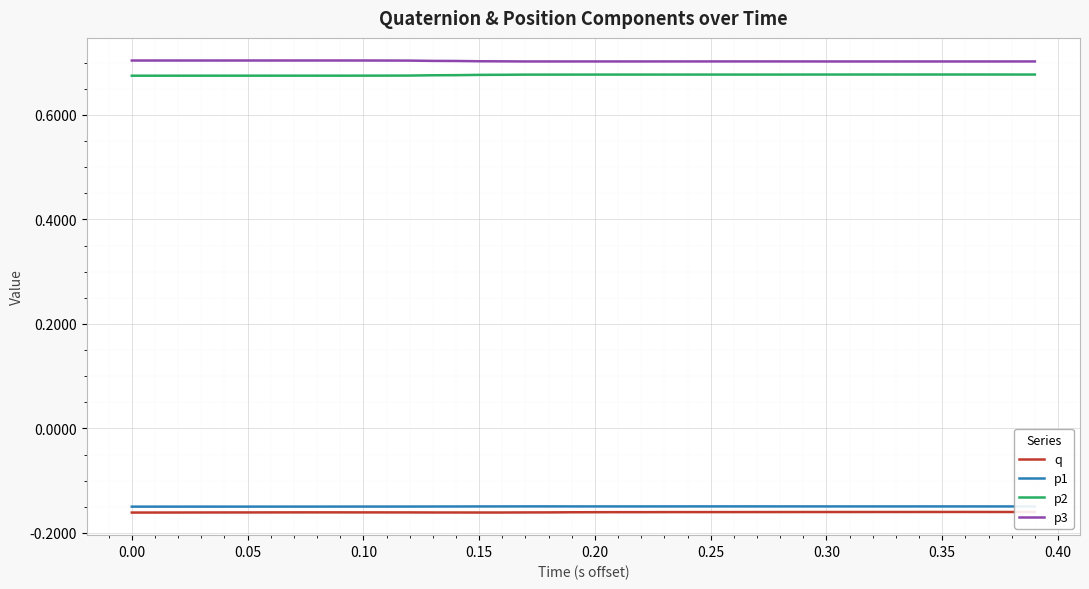

True or false: q and p1 intersect in this chart.

False